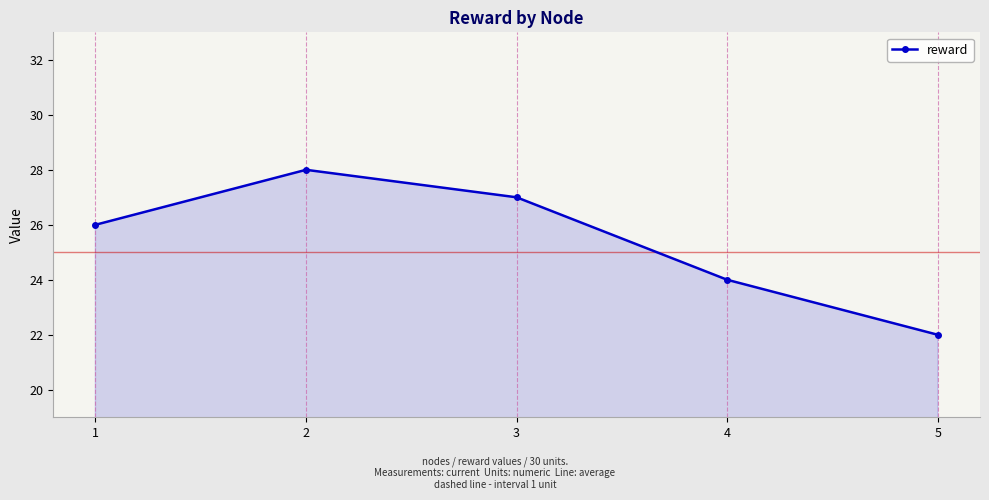

How many interior local peaks (higher than both neighbors) does the data have?

1